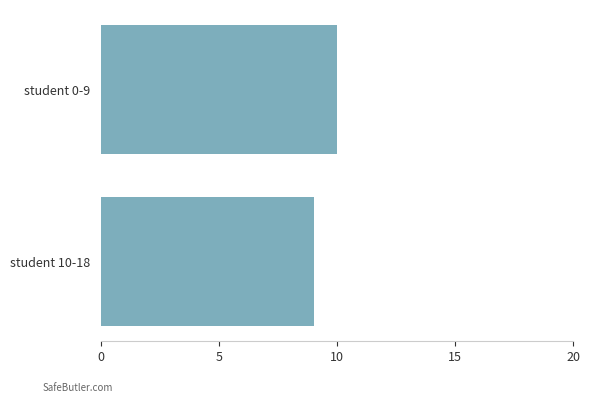

Between student 0-9 and student 10-18, which is larger?

student 0-9